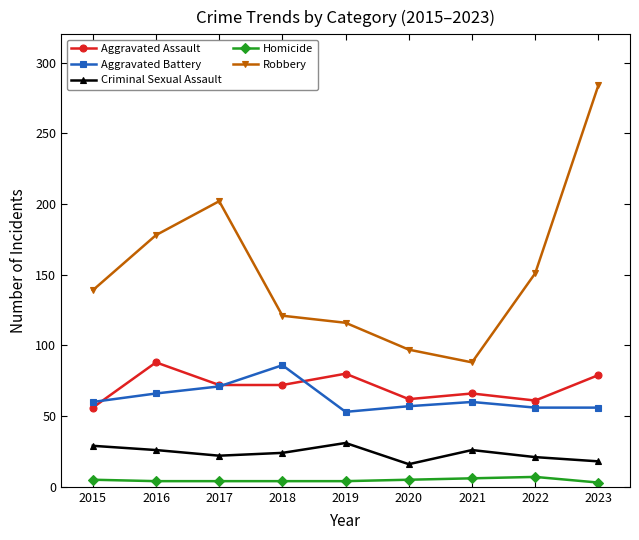

At which category does the chart reach its peak across all series?

2023